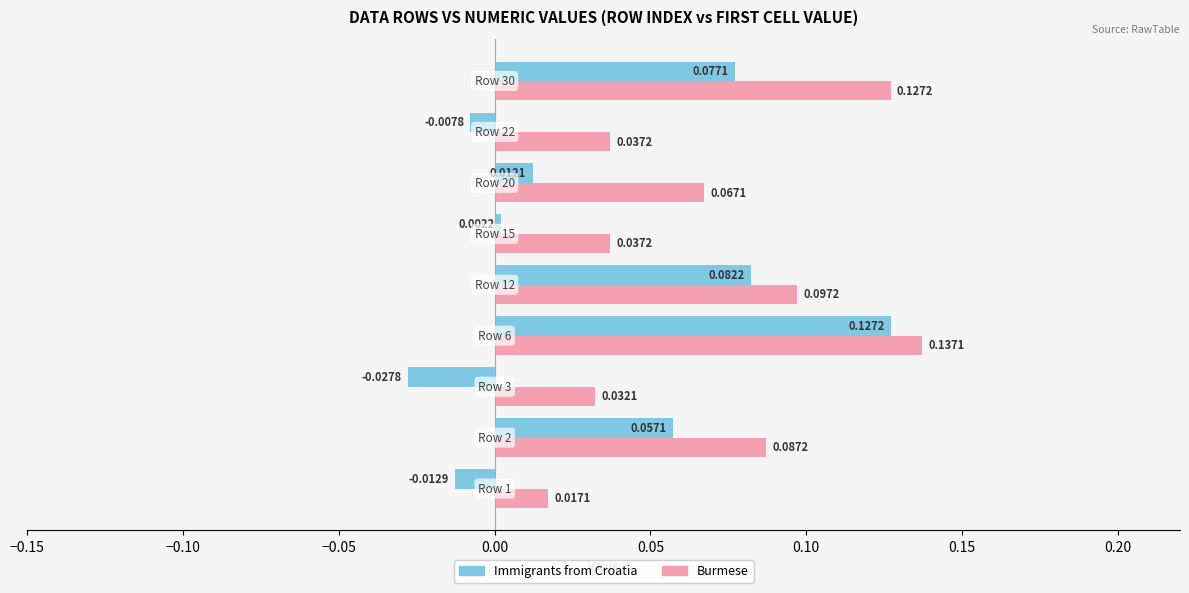

At how many categories does at least one series exceed 0?

9